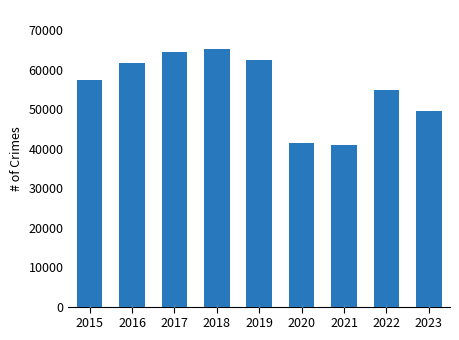

What is the sum of all values?

497616